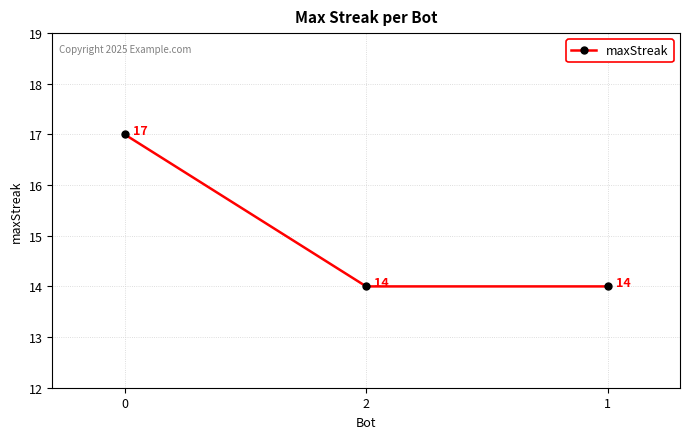

What is the ratio of the value at 1 to the value at 0?

0.8